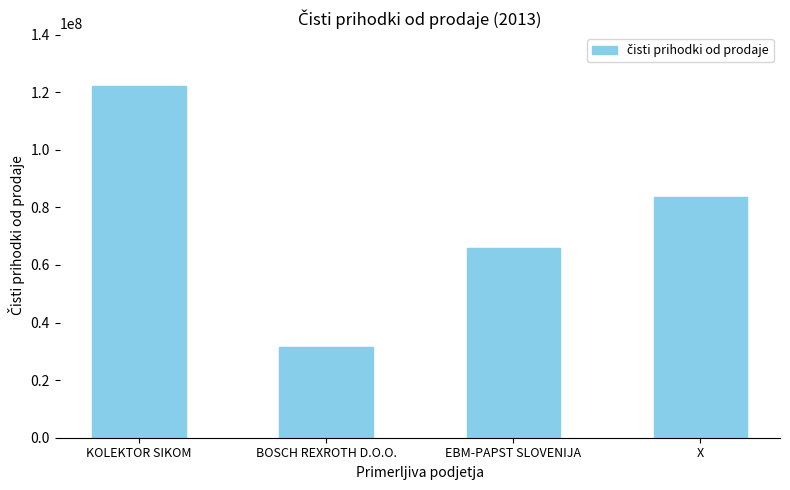

The value at EBM-PAPST SLOVENIJA is 103470415. True or false?

False